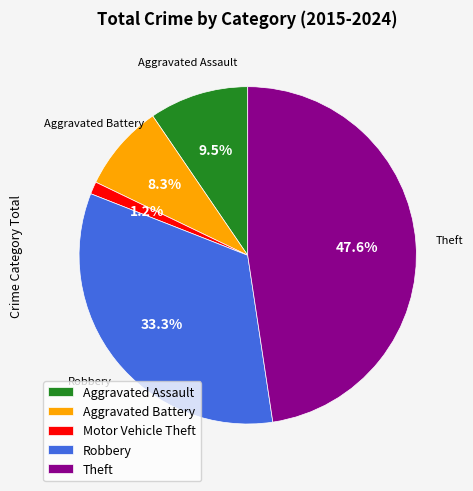

The Theft slice represents 48% of the pie. True or false?

True